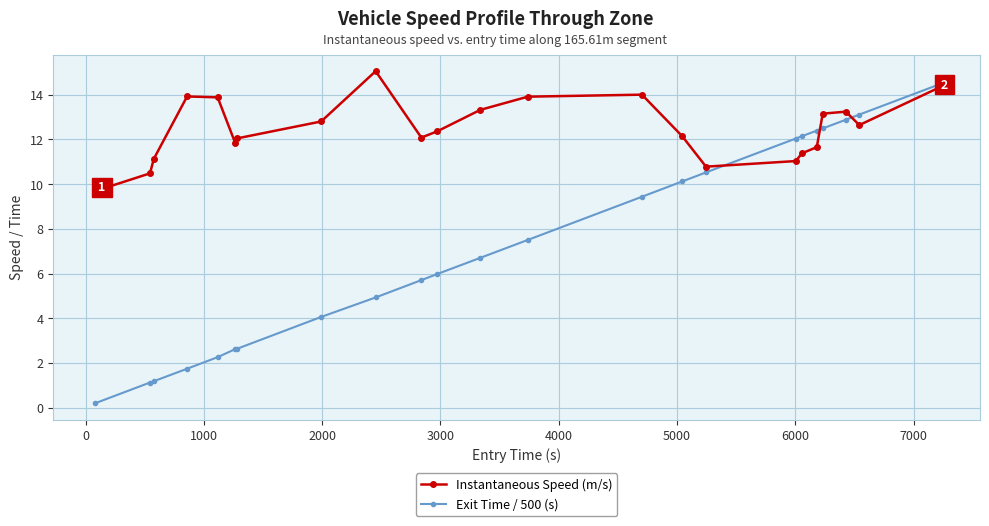

True or false: Instantaneous Speed (m/s) has more than 0 interior local peaks.

True